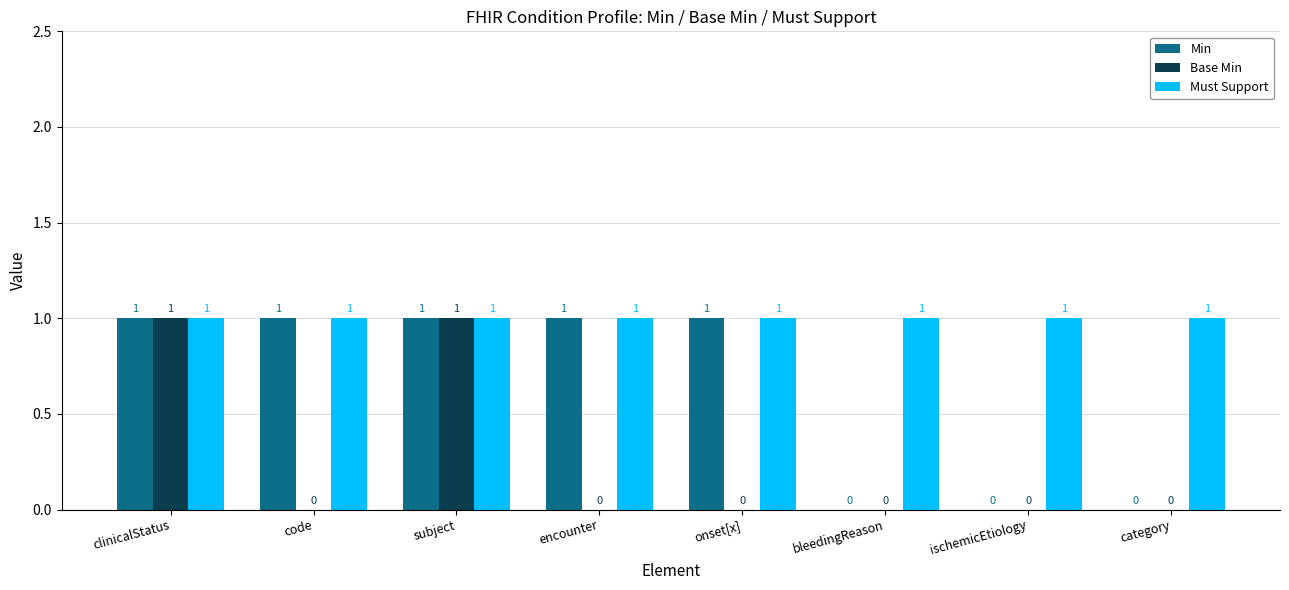

What are all the series names shown in the legend?

Min, Base Min, Must Support